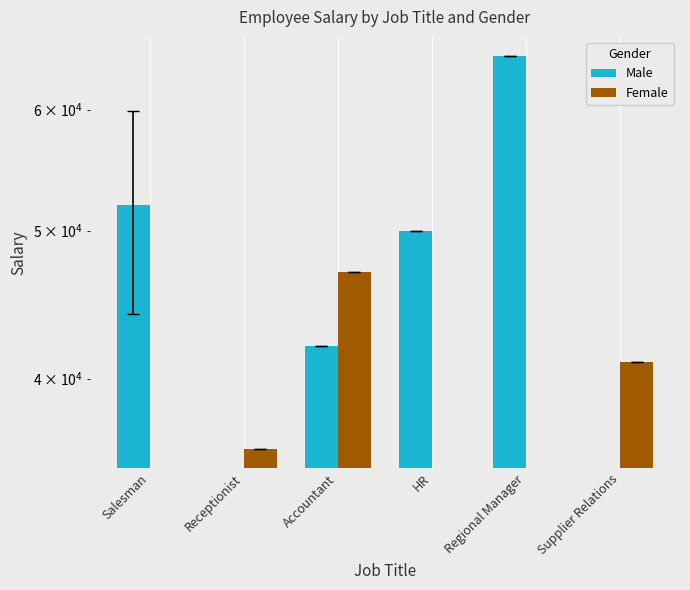

What is the total value across all series at Receptionist?

36000